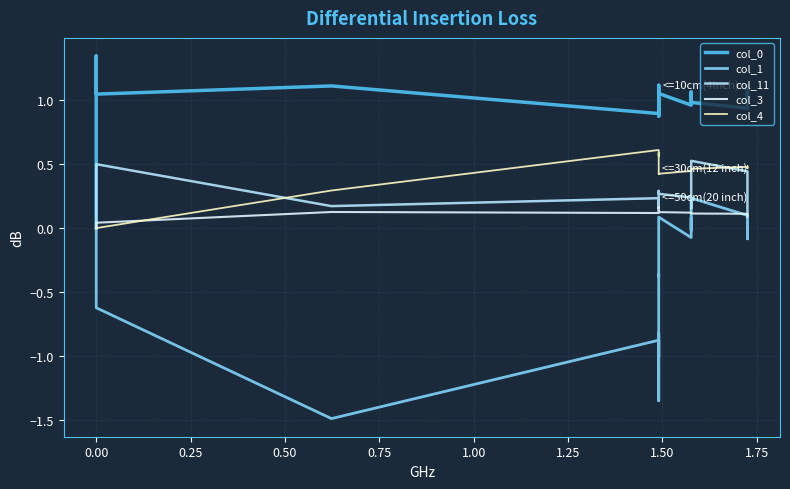

What is the difference between the maximum and minimum values in the col_3 series?

0.2